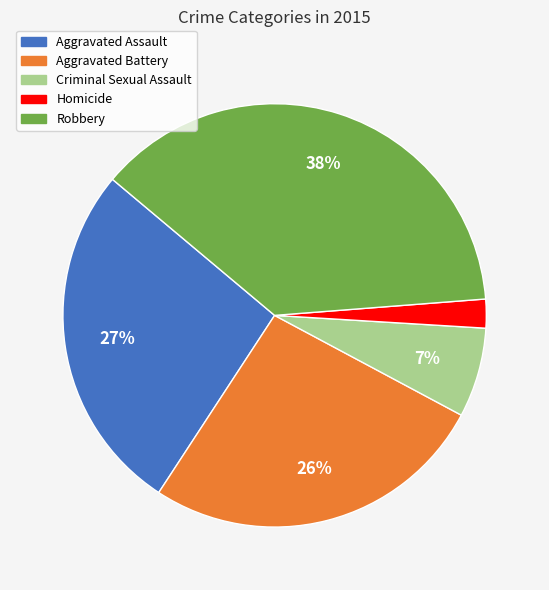

To the nearest percent, what is the average slice percentage?

20%